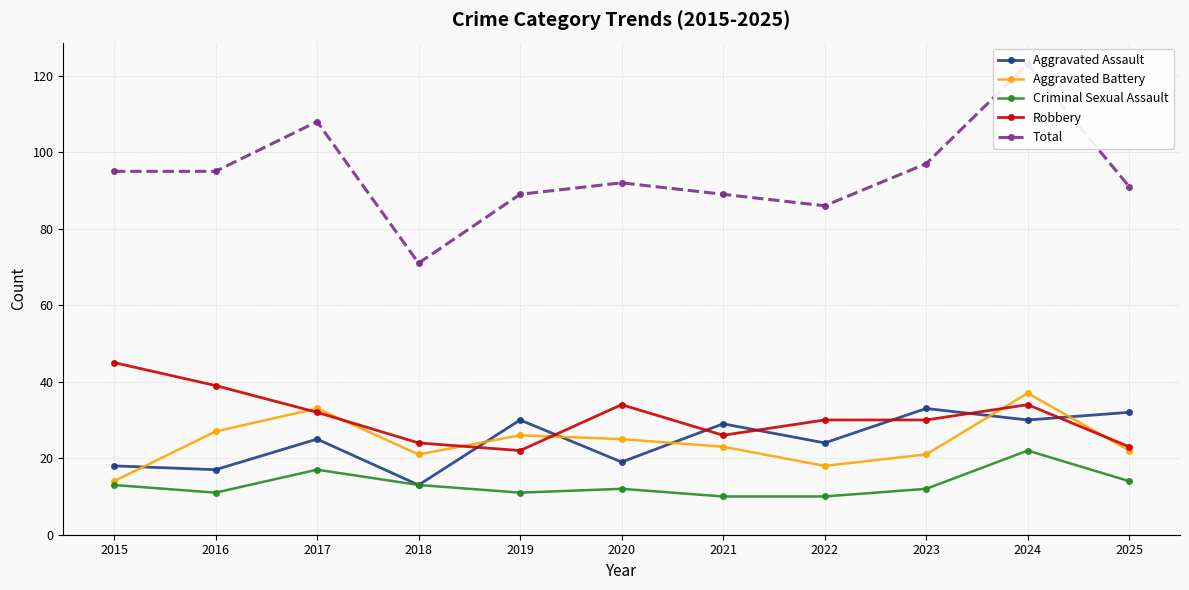

Where does the Criminal Sexual Assault series first go above 12?

2015